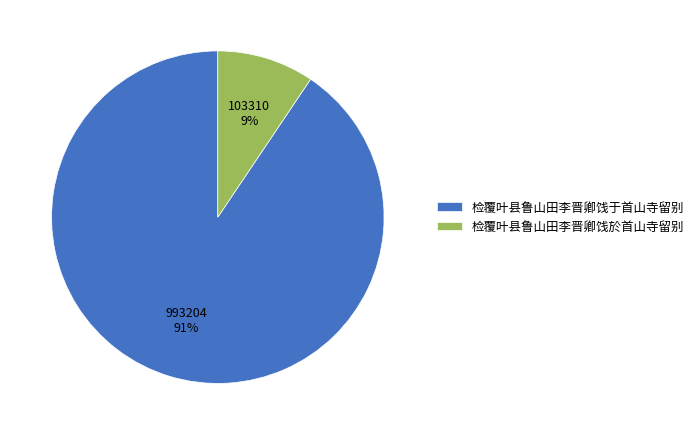

To the nearest percent, what percentage of the pie is 检覆叶县鲁山田李晋卿饯於首山寺留别?

9%